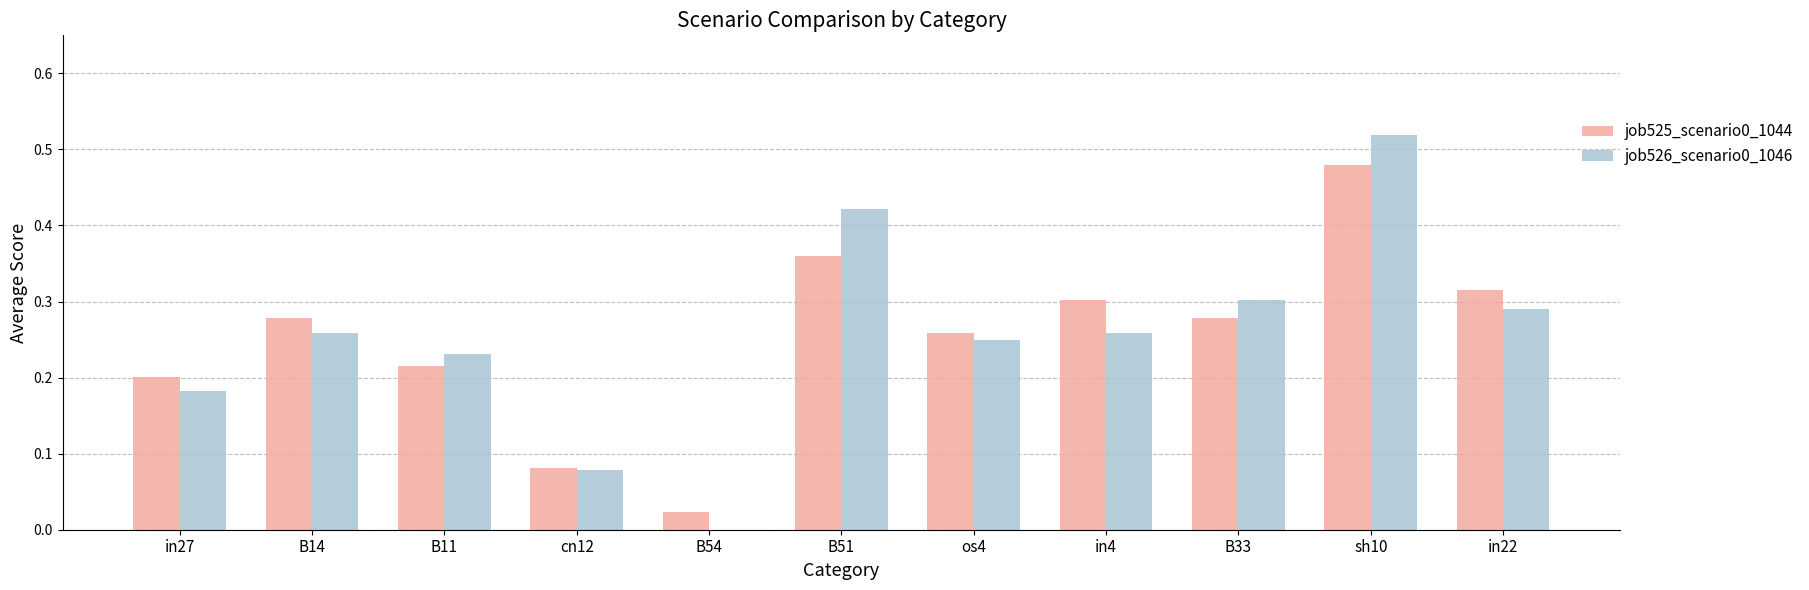

How many categories are shown in the chart?

11